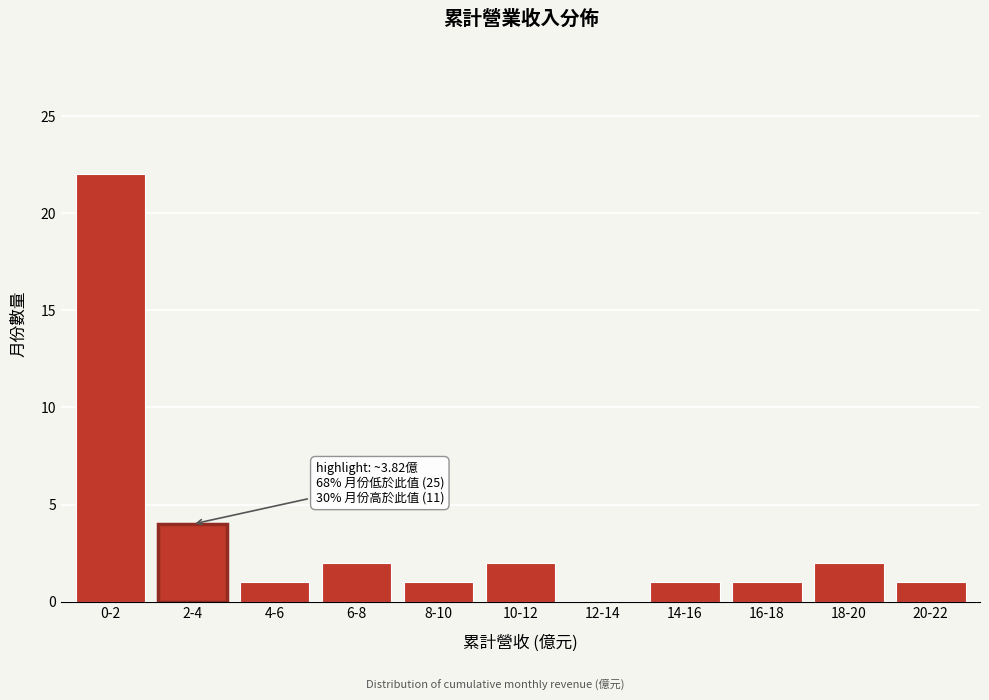

Reading right to left, extract all data points from this chart.

20-22=1	18-20=2	16-18=1	14-16=1	12-14=0	10-12=2	8-10=1	6-8=2	4-6=1	2-4=4	0-2=22